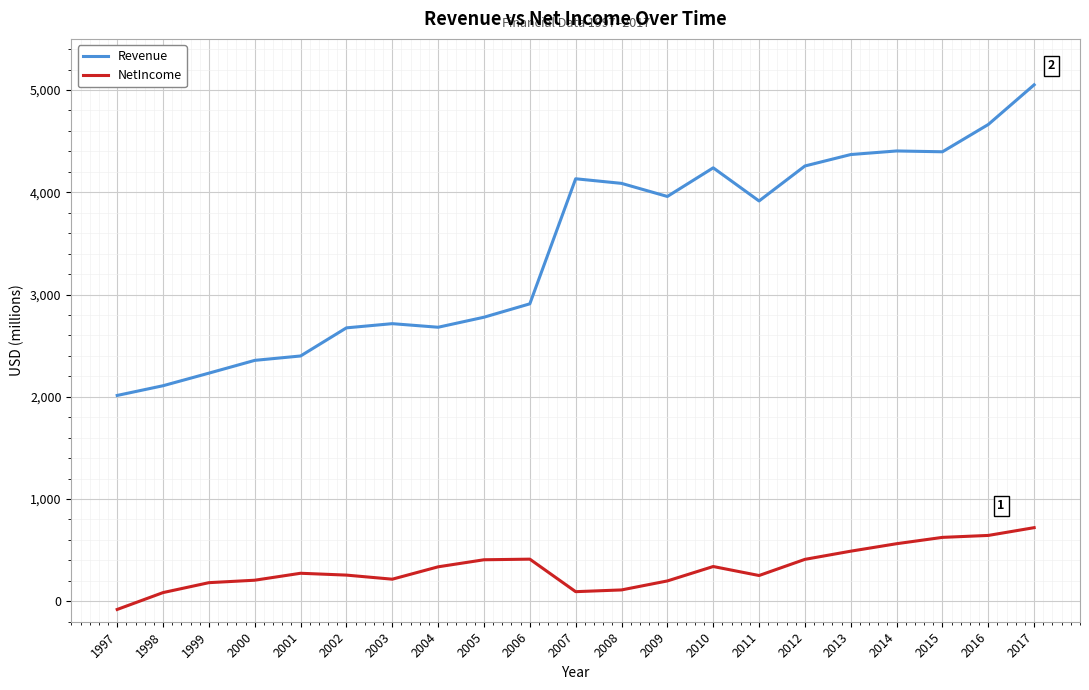

What is the total value across all series at 1998?

2193